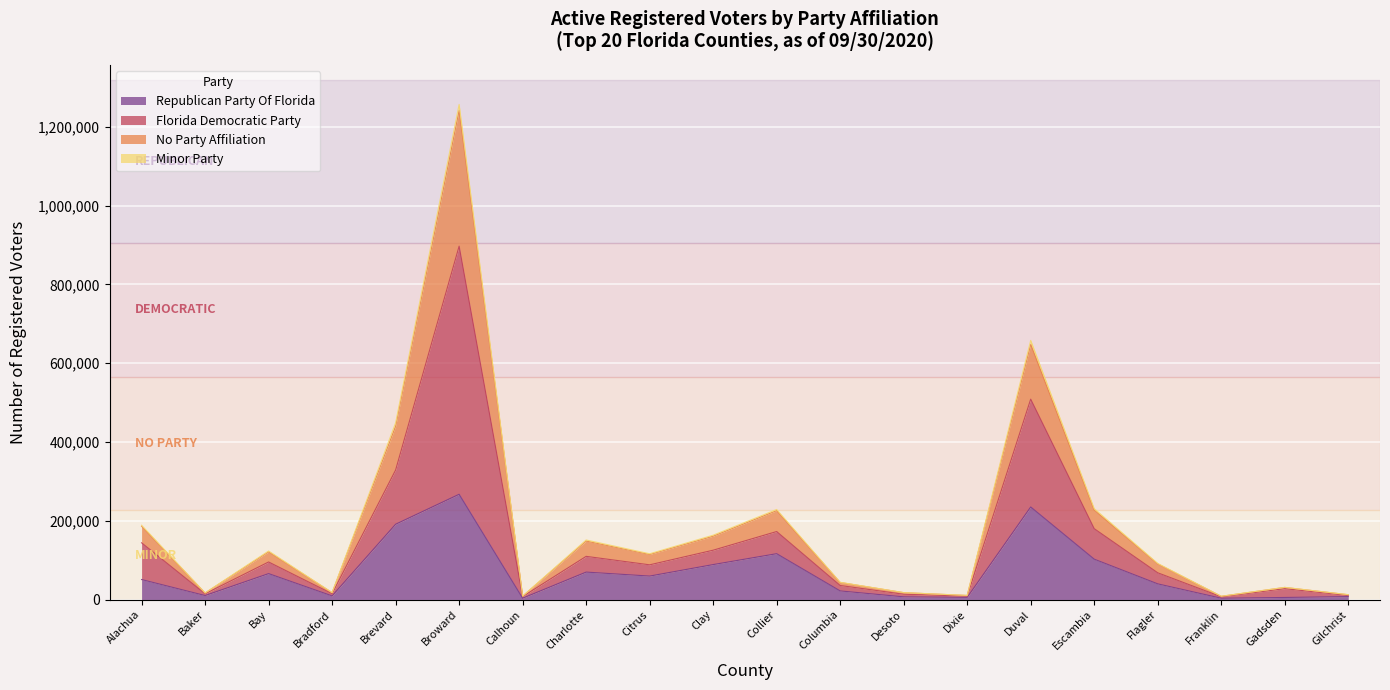

Does the chart display data point markers on the line(s)?

No